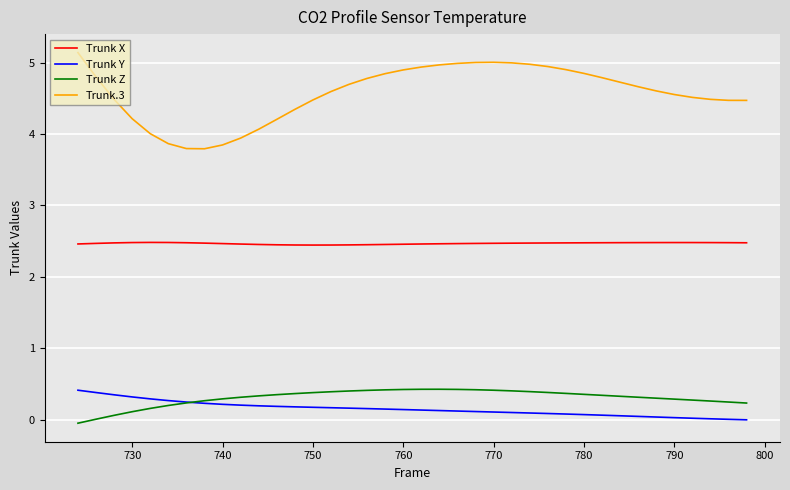

Count the number of data series in this chart.

4